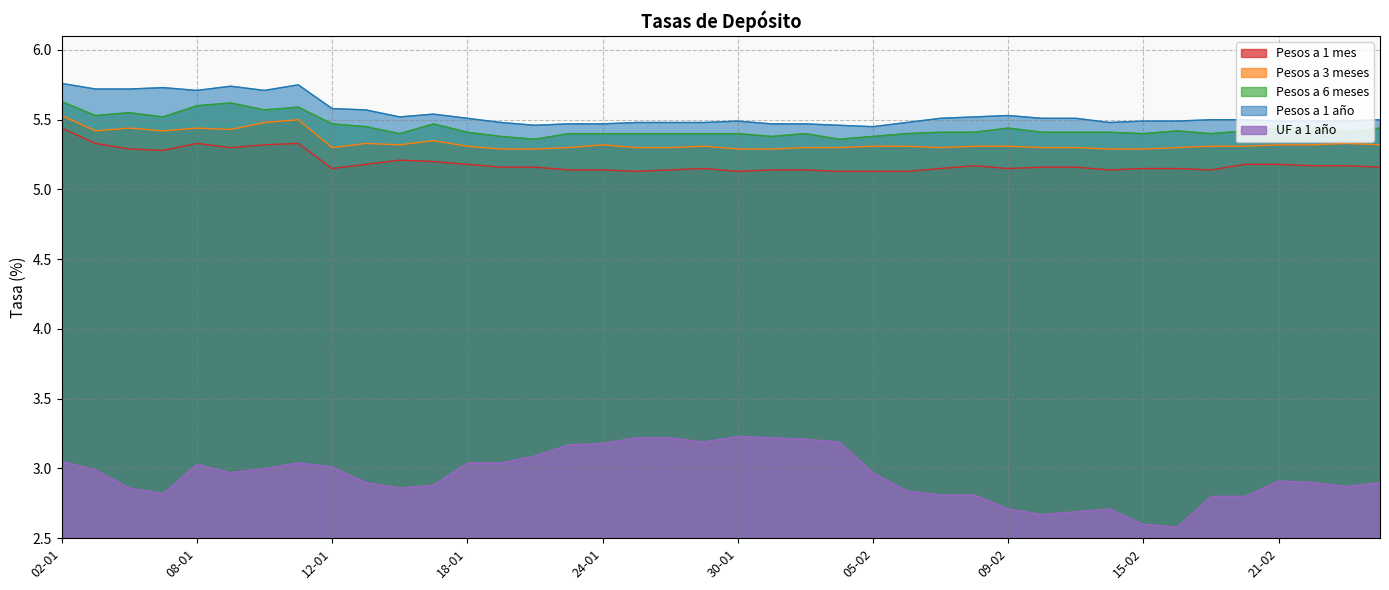

What is the value of the Pesos a 3 meses point at the 26th from the left?

5.3